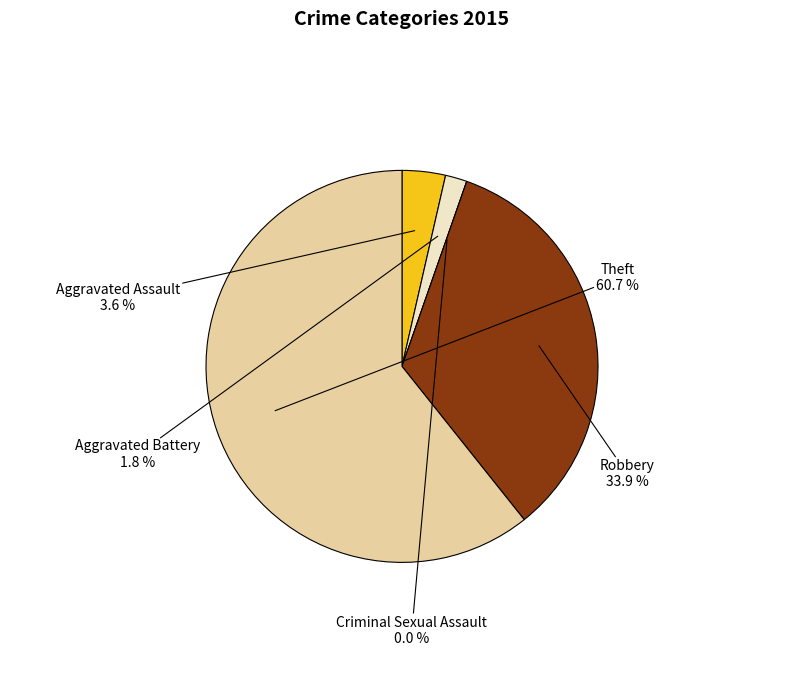

To the nearest percent, what is the average slice percentage?

20%